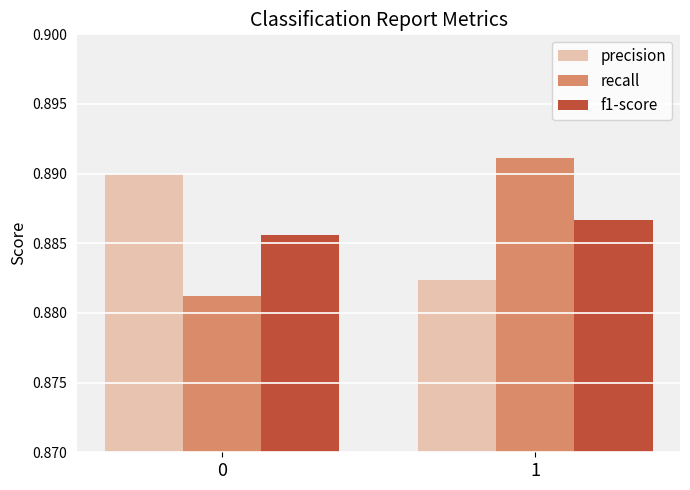

What is the sum of all f1-score values?

1.8